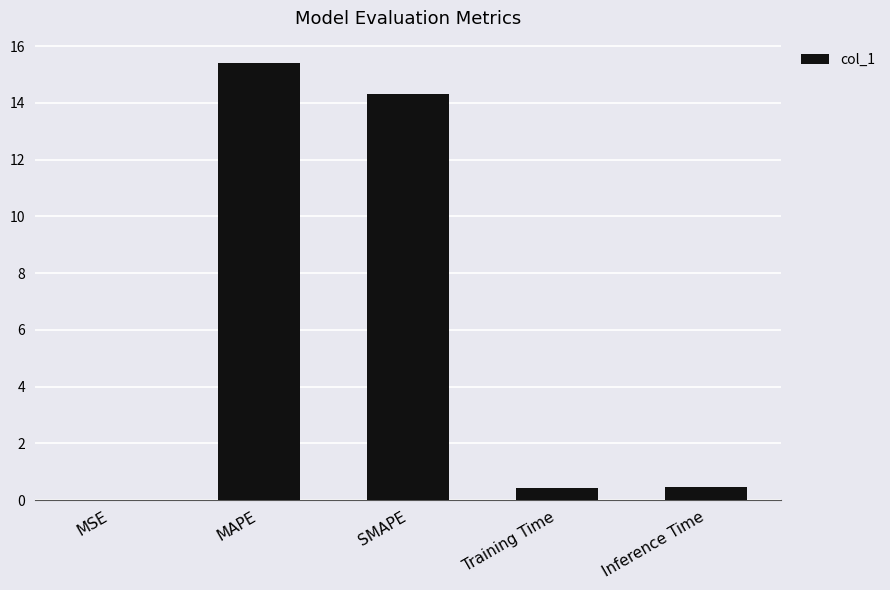

What is the sum of all values?

30.6